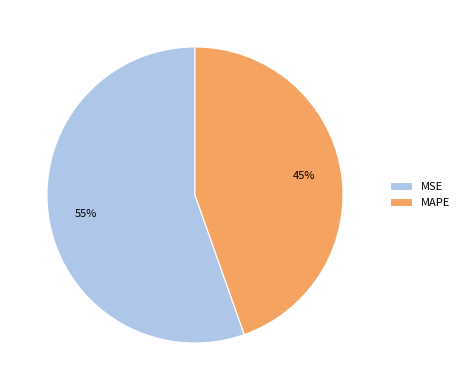

Which category has the smallest portion of the pie?

MAPE